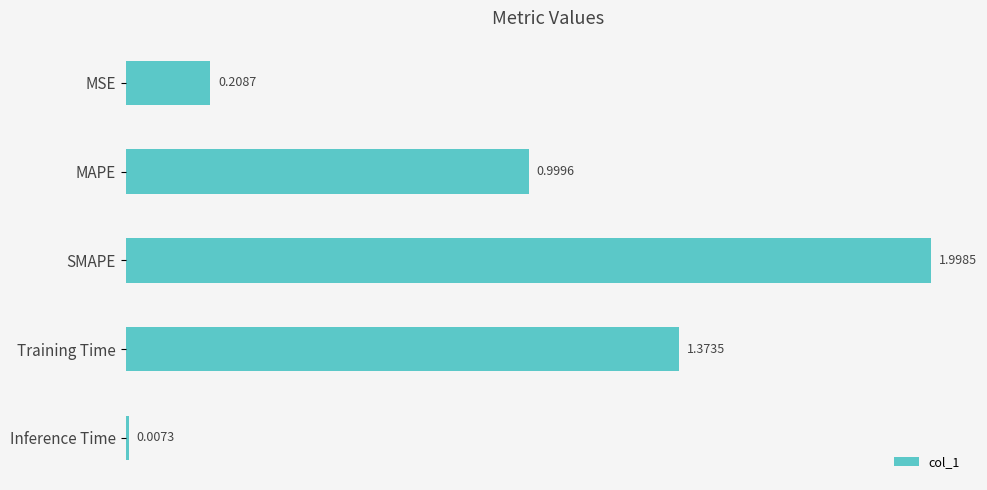

At which label is the value closest to 1?

MAPE